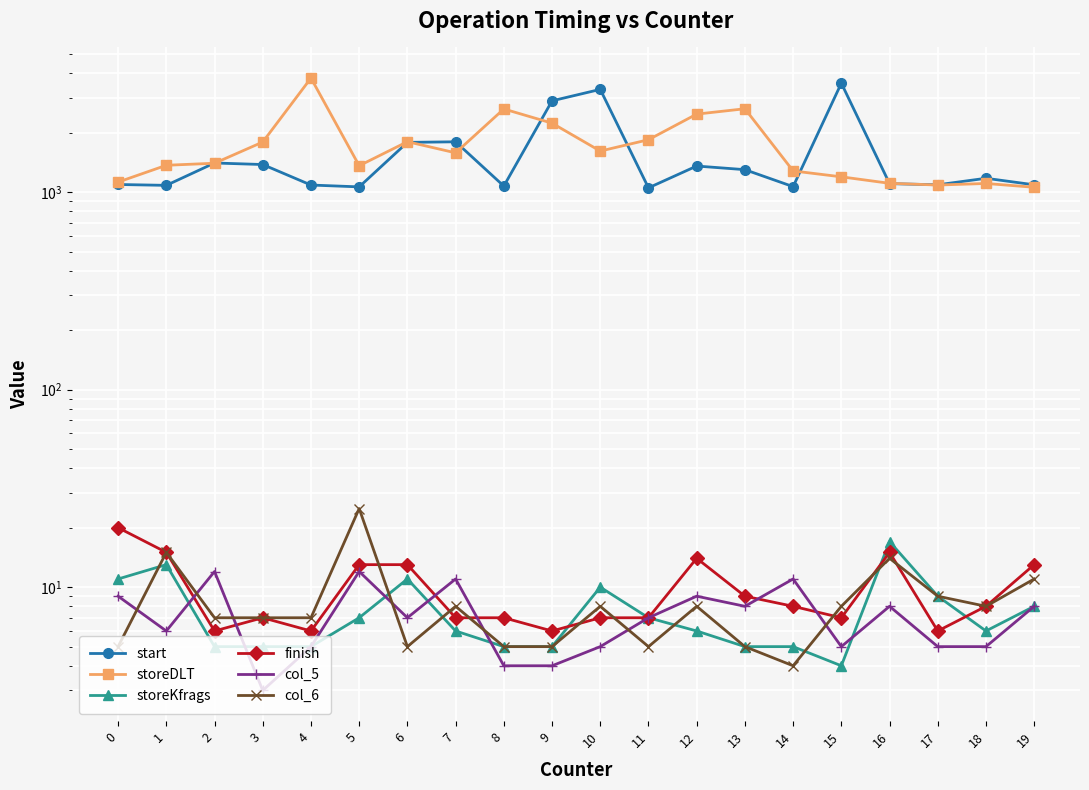

True or false: finish and start intersect in this chart.

False